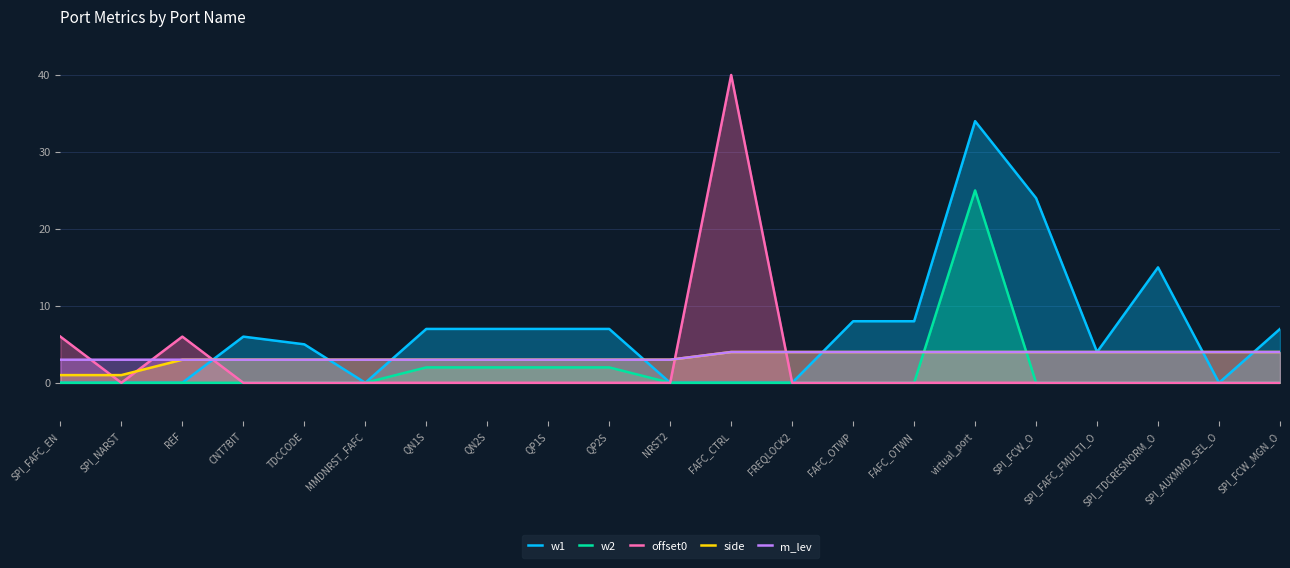

What is the label of the 4th point from the left?

CNT7BIT